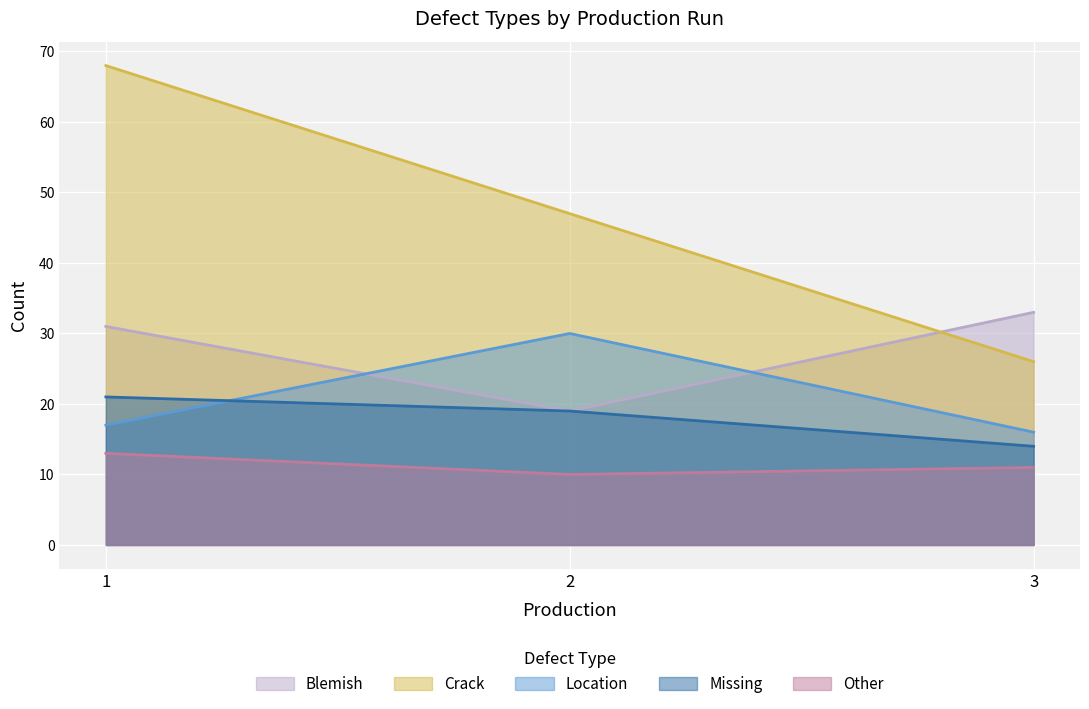

At which label does Blemish first exceed 31?

3